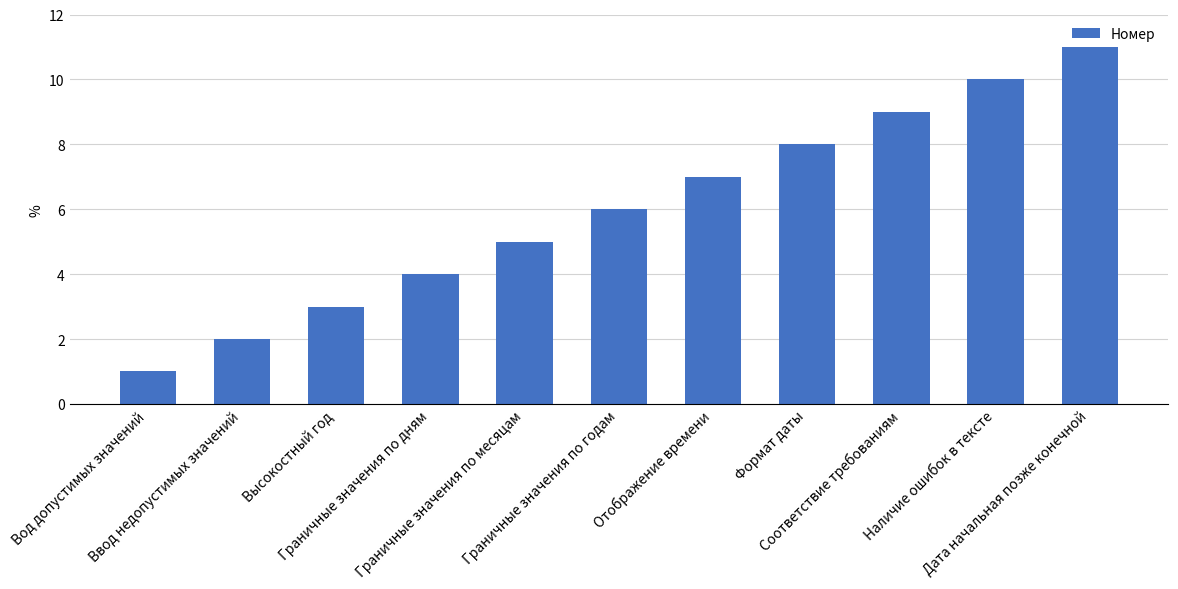

Reading right to left, list all the values displayed in this chart.

Дата начальная позже конечной=11	Наличие ошибок в тексте=10	Соответствие требованиям=9	Формат даты=8	Отображение времени=7	Граничные значения по годам=6	Граничные значения по месяцам=5	Граничные значения по дням=4	Высокостный год=3	Ввод недопустимых значений=2	Вод допустимых значений=1